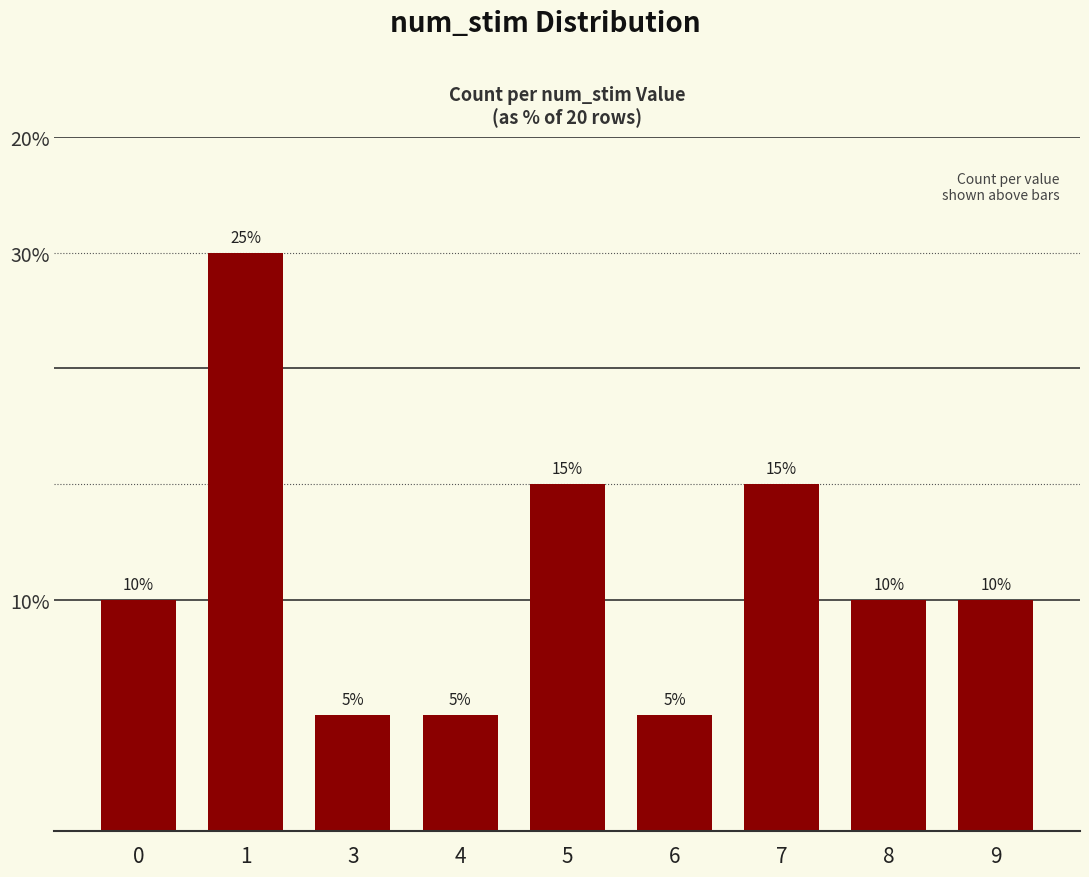

Does the chart contain any negative values?

No